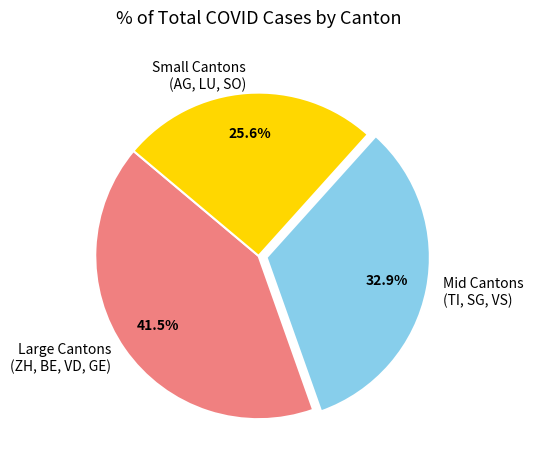

Does Mid Cantons (TI, SG, VS) account for over 50% of the chart?

No